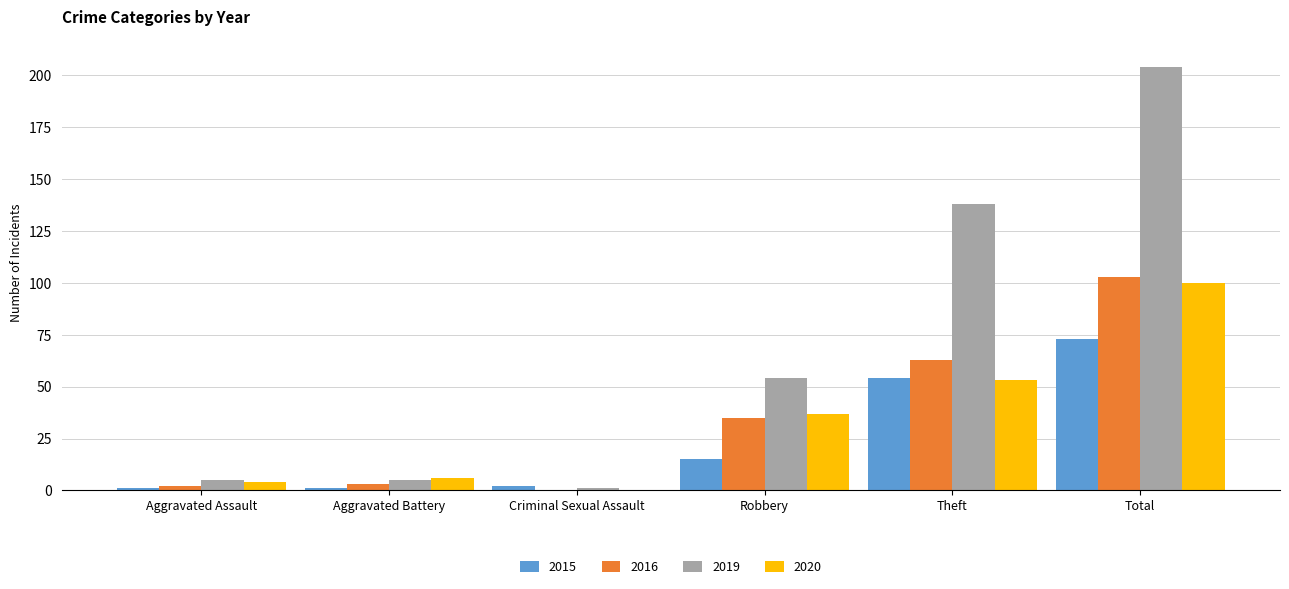

Does the chart contain stacked bars?

No